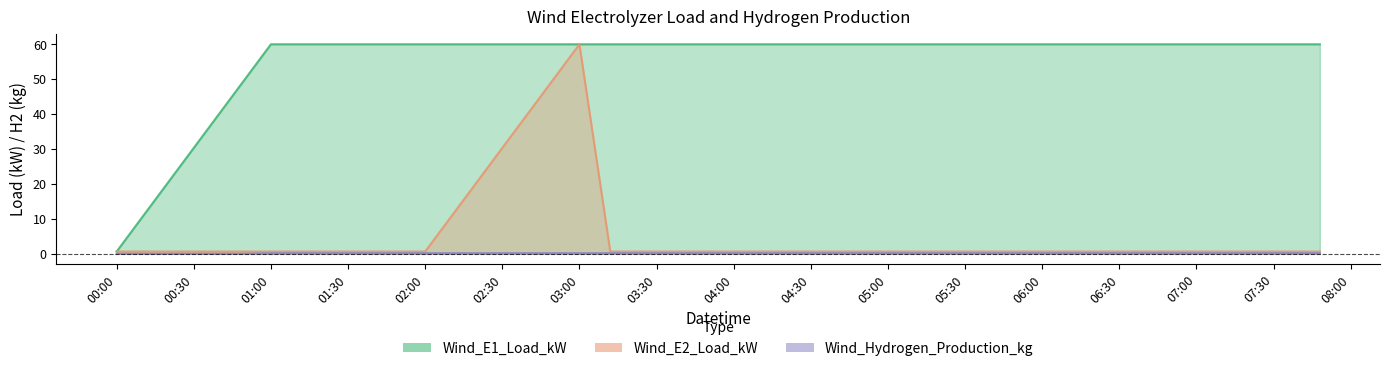

At which label is Wind_E1_Load_kW closest to 30?

2024-10-27 00:24:00